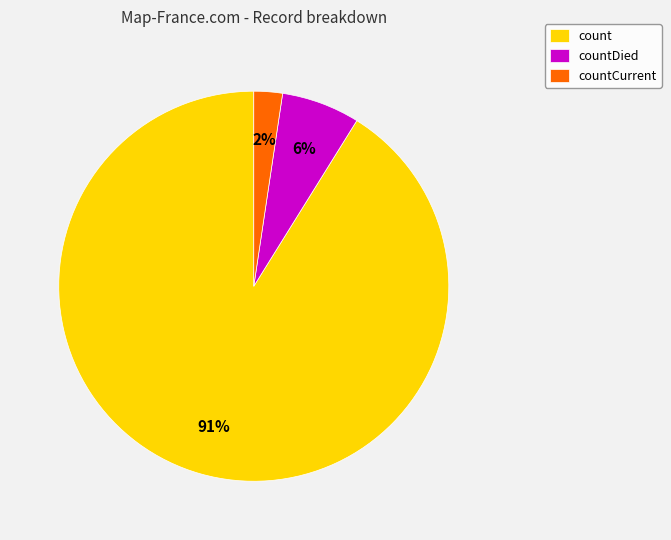

True or false: countCurrent accounts for 2% of the total.

True